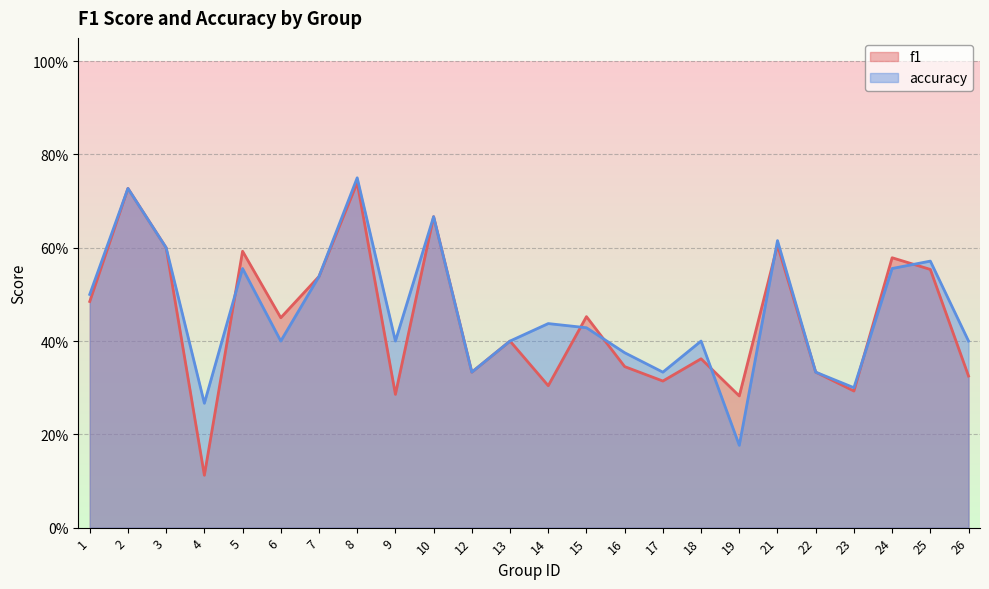

List the series in order of their overall mean, highest first.

accuracy, f1